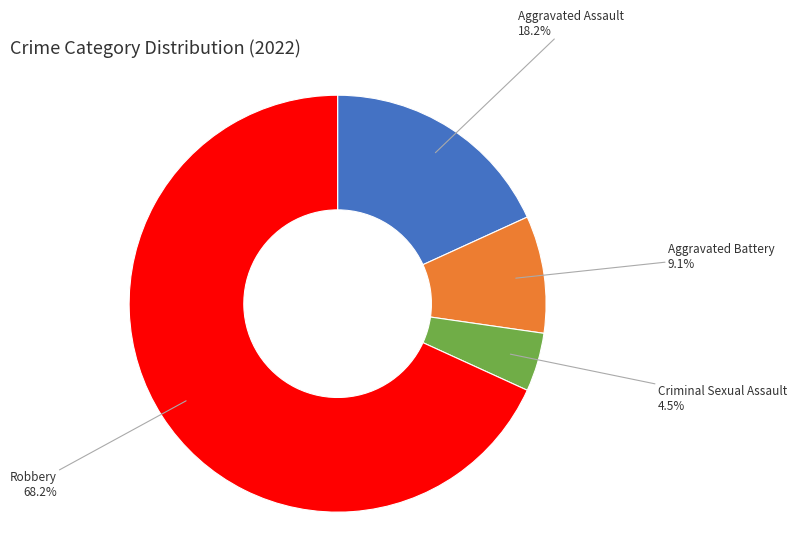

Between Criminal Sexual Assault and Robbery, which is larger?

Robbery